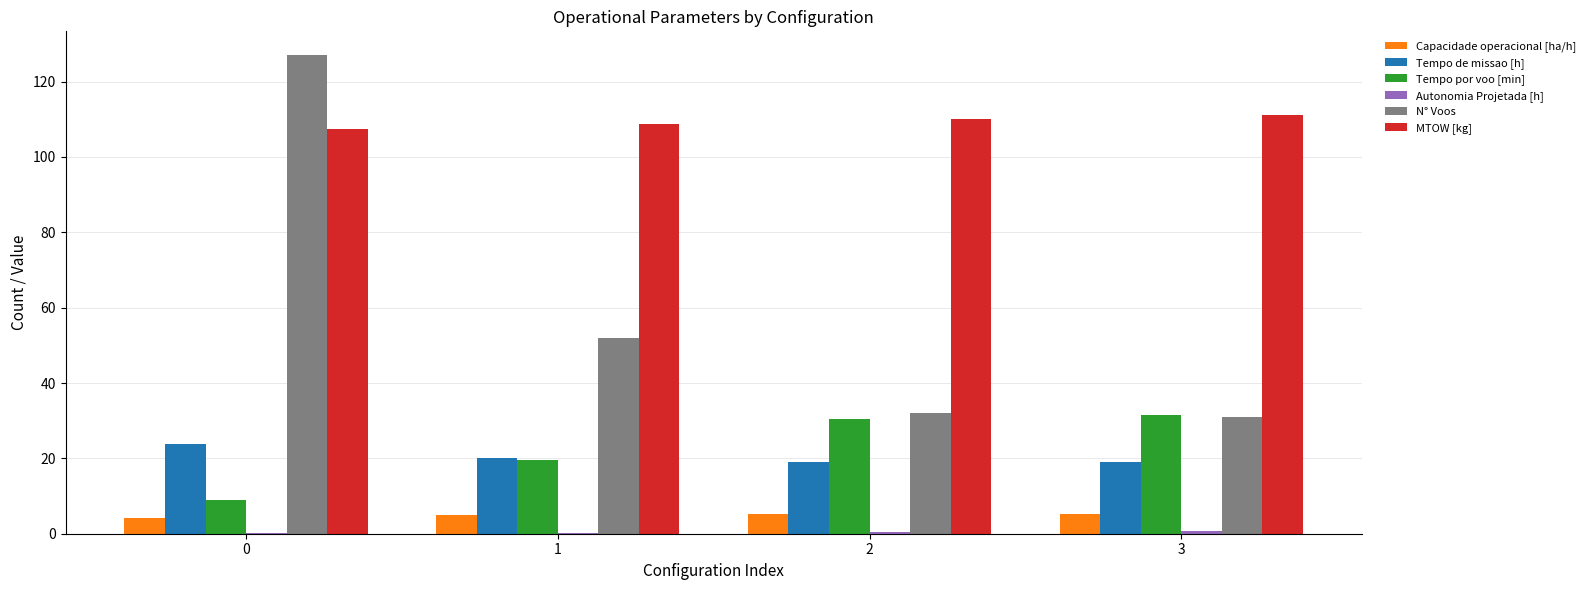

True or false: N° Voos has a value of 52.0 at 1.

True